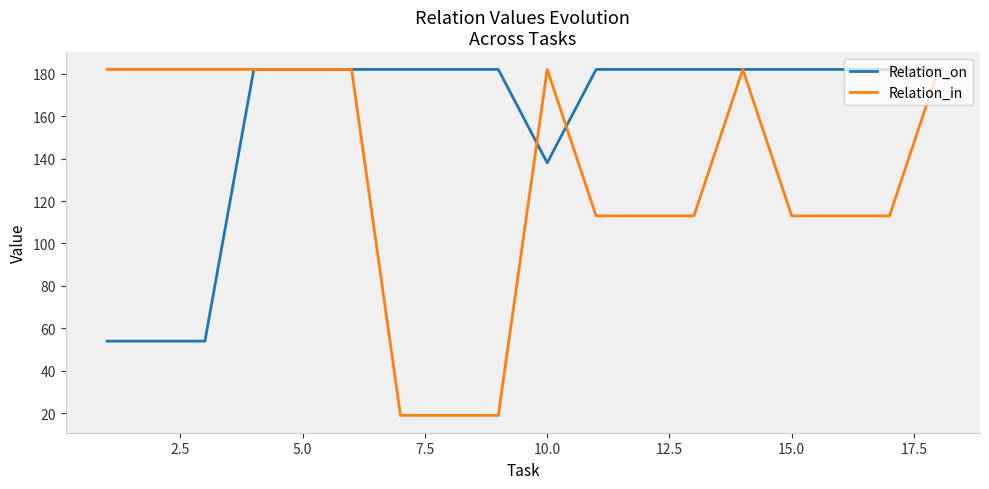

Rank the series by their average value, from highest to lowest.

Relation_on, Relation_in